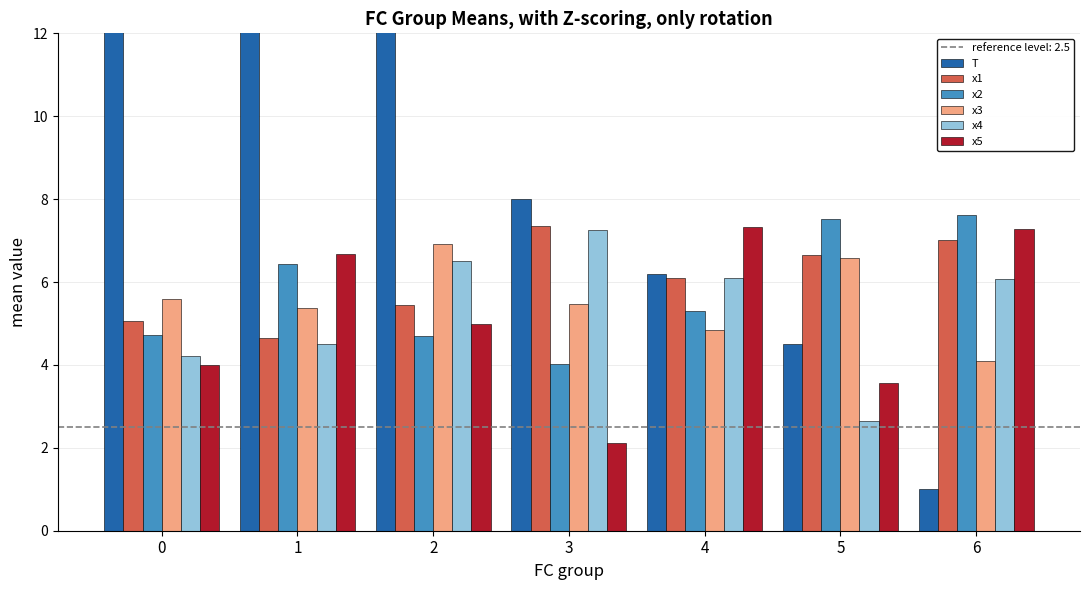

What are all the series names shown in the legend?

T, x1, x2, x3, x4, x5